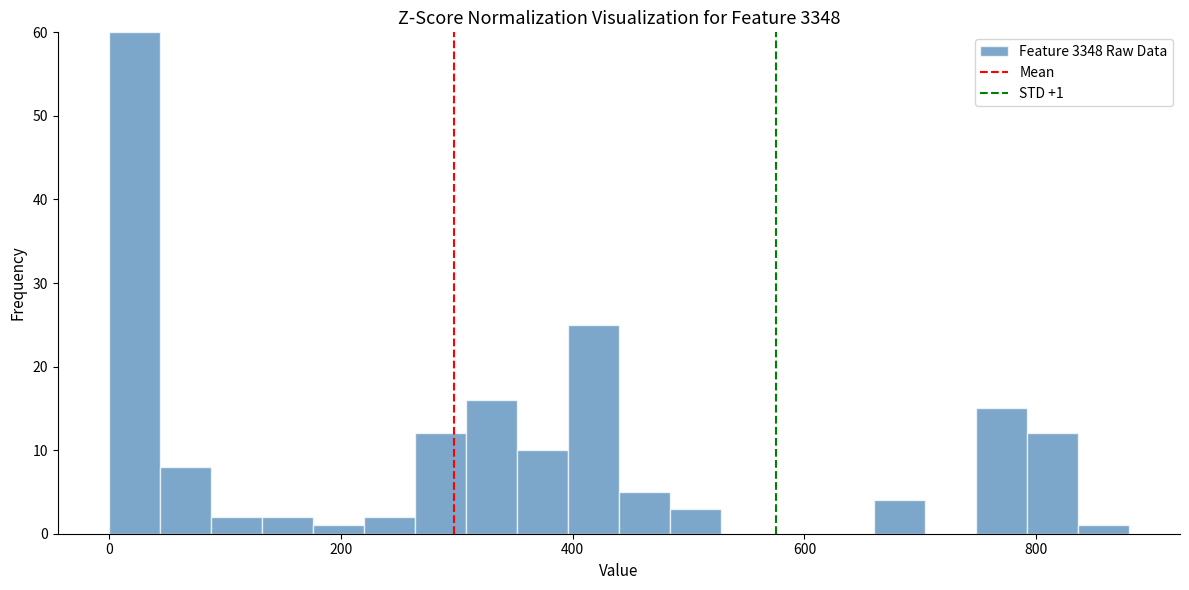

Read against the x-axis, roughly where is the centre of the tallest bar?

20